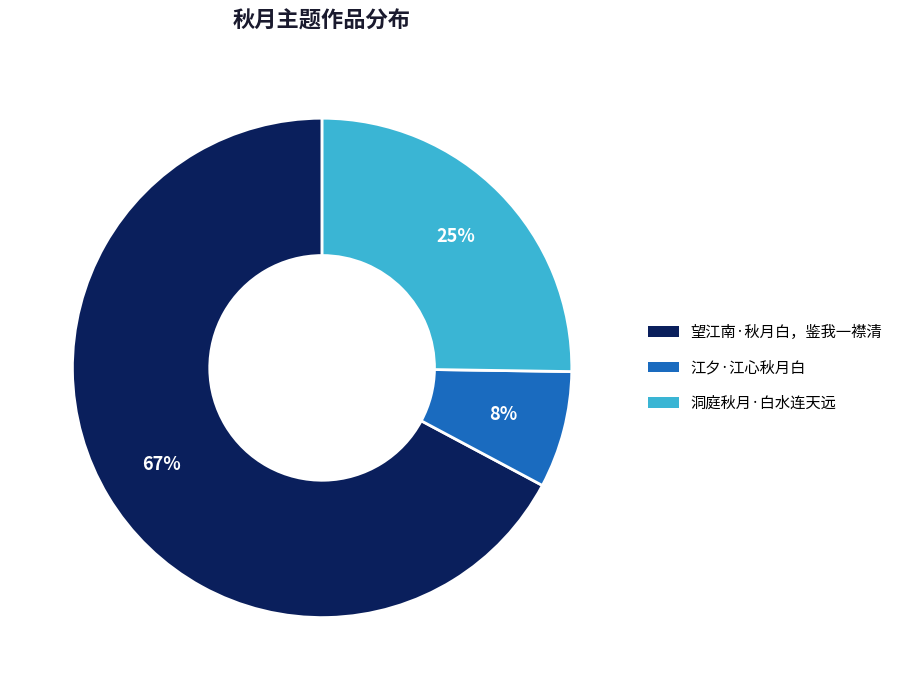

How many segments does this pie chart have?

3